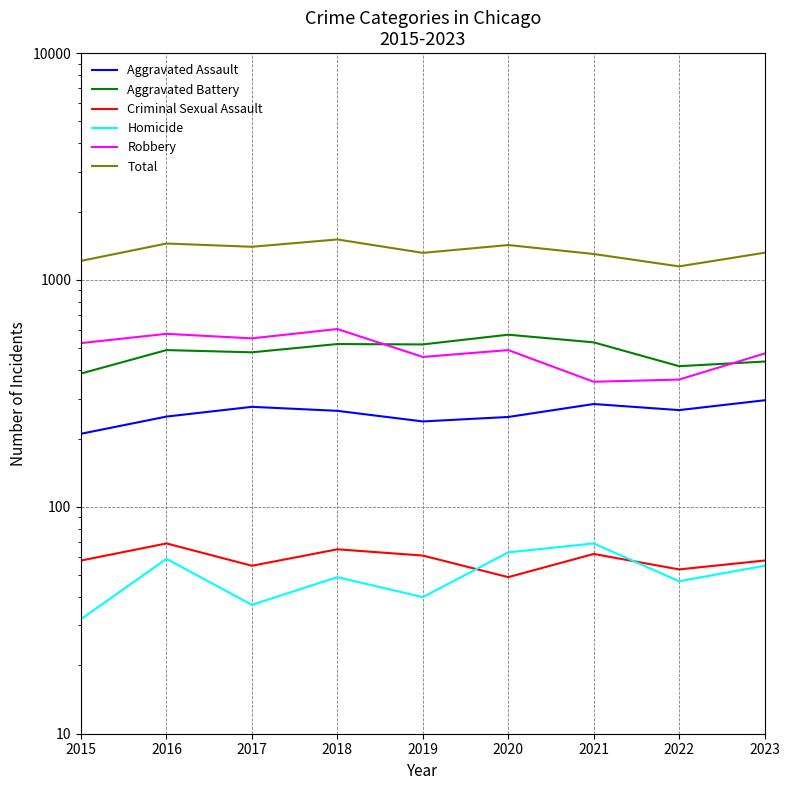

At how many categories does at least one series exceed 207?

9